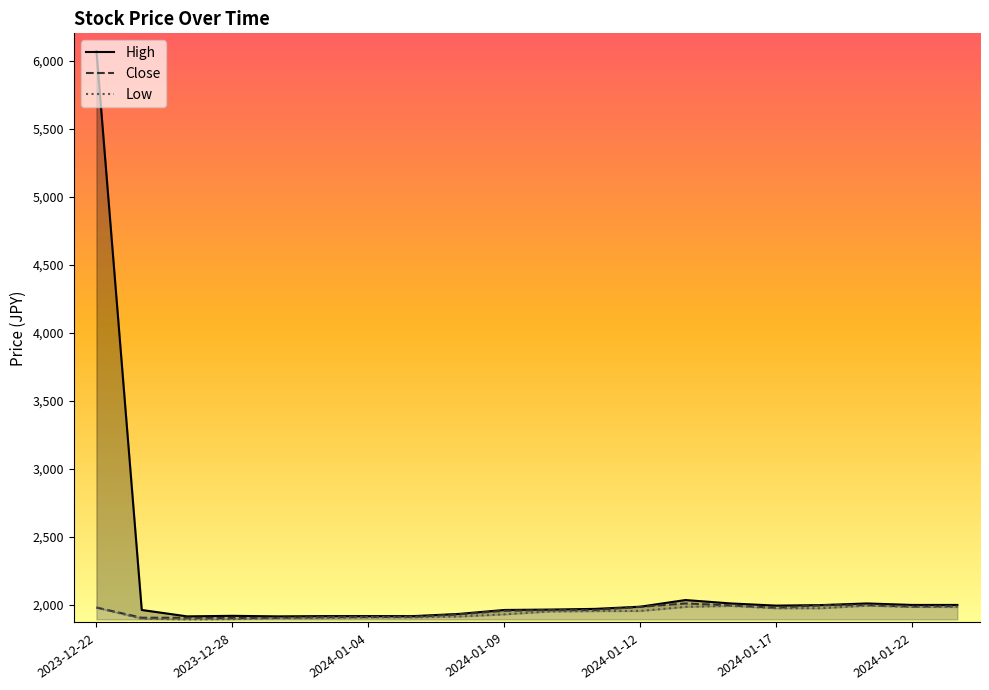

What position from the left is 2023-12-22?

1